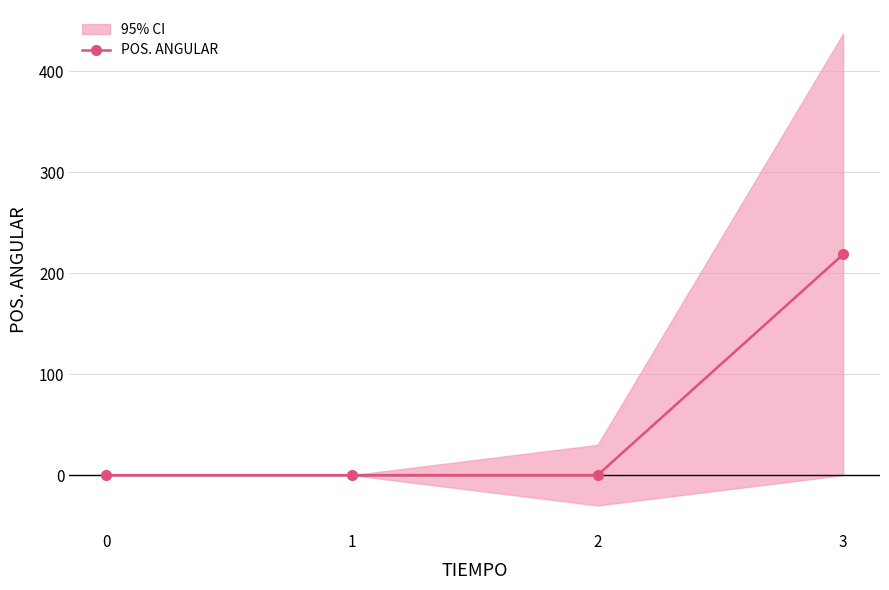

What is the maximum value shown in the chart?

218.8